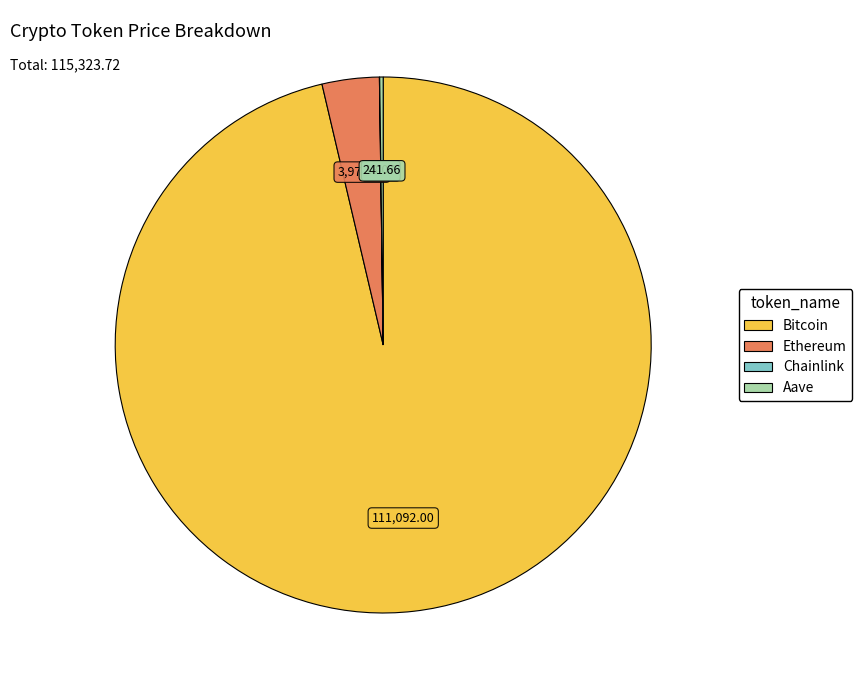

Which category has the biggest portion of the pie?

Bitcoin